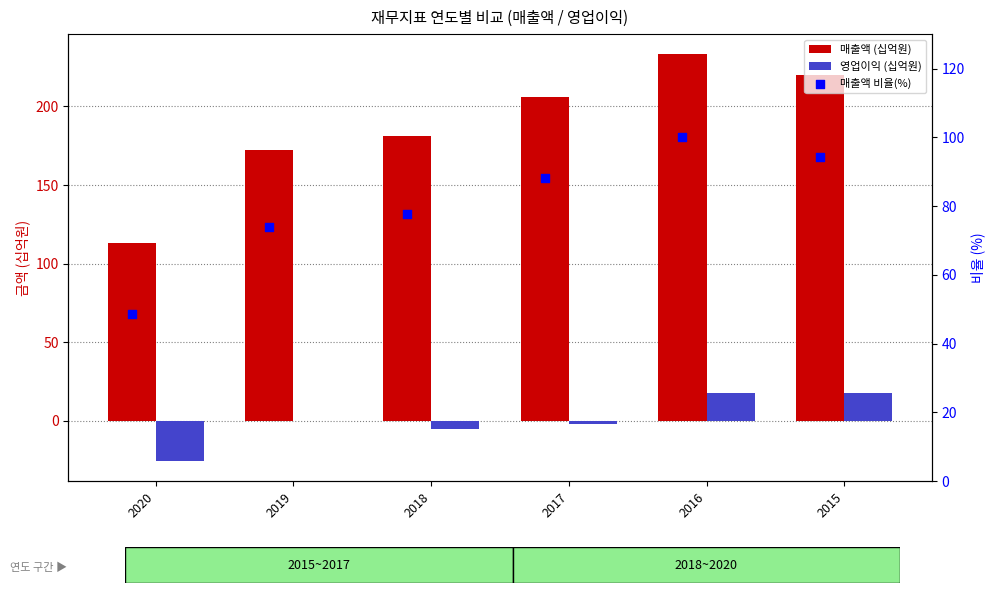

Which series reaches the maximum Y coordinate?

매출액 (십억원)